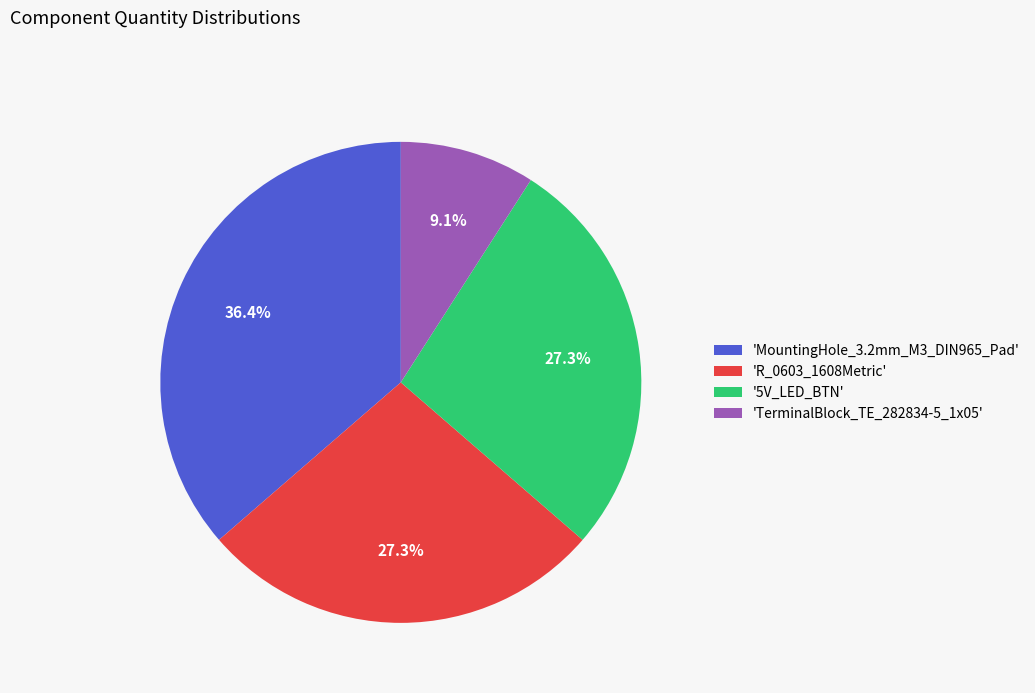

What percentage do '5V_LED_BTN' and 'TerminalBlock_TE_282834-5_1x05' together represent?

36.4%